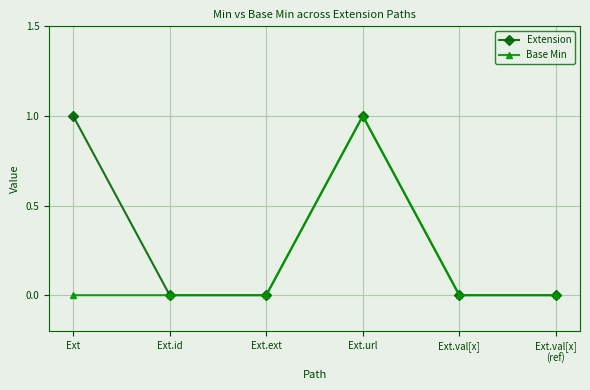

Reading left to right, extract all data points from this chart.

Extension: Ext=1	Ext.id=0	Ext.ext=0	Ext.url=1	Ext.val[x]=0	Ext.val[x]
(ref)=0
Base Min: Ext=0	Ext.id=0	Ext.ext=0	Ext.url=1	Ext.val[x]=0	Ext.val[x]
(ref)=0